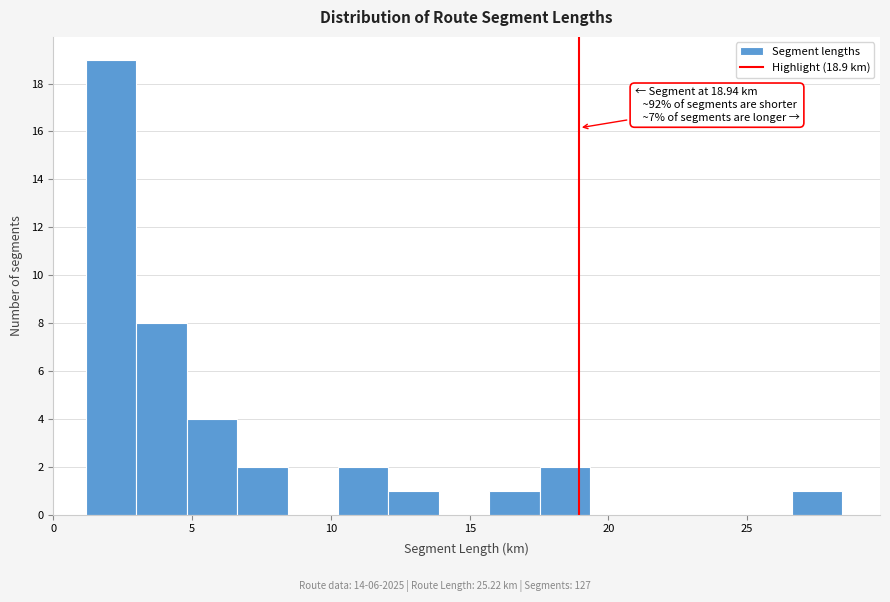

Read against the x-axis, roughly where is the centre of the tallest bar?

2.0